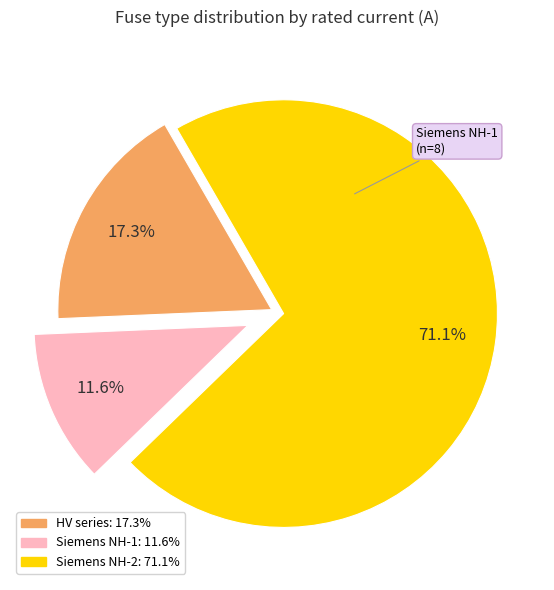

Count the number of slices in the pie.

3